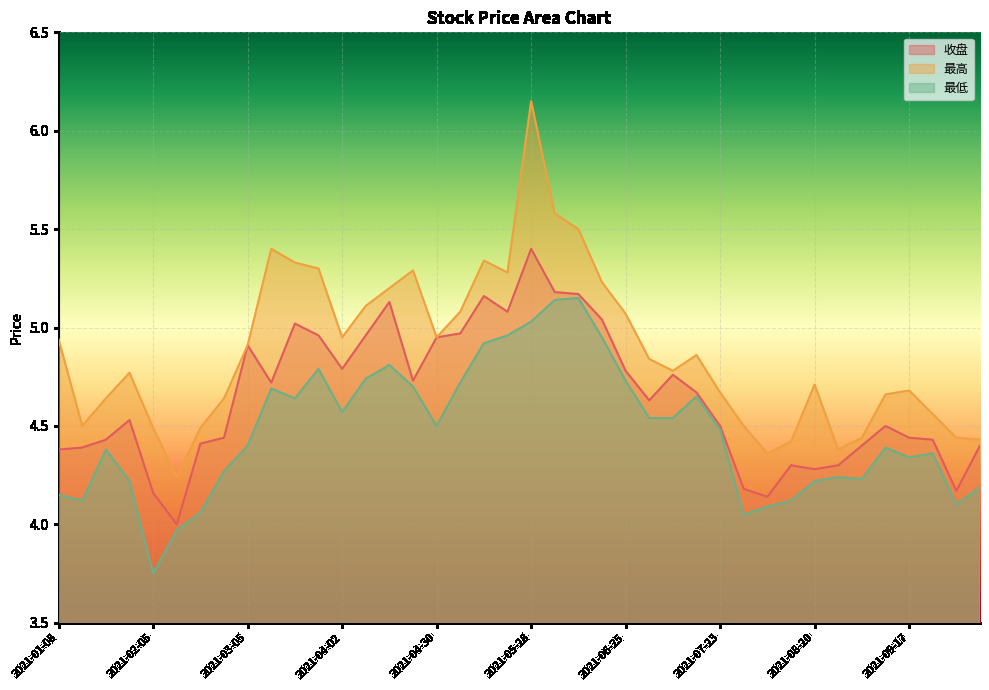

What are all the series names shown in the legend?

收盘, 最高, 最低